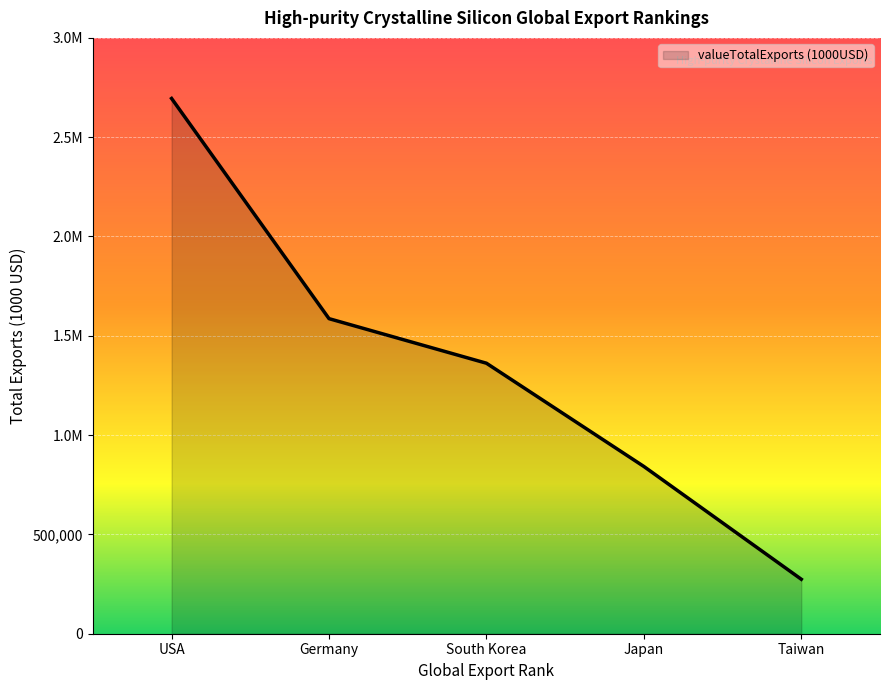

Reading left to right, list all the values displayed in this chart.

2694992.5	1586362.2	1361977.3	842136.6	274263.0